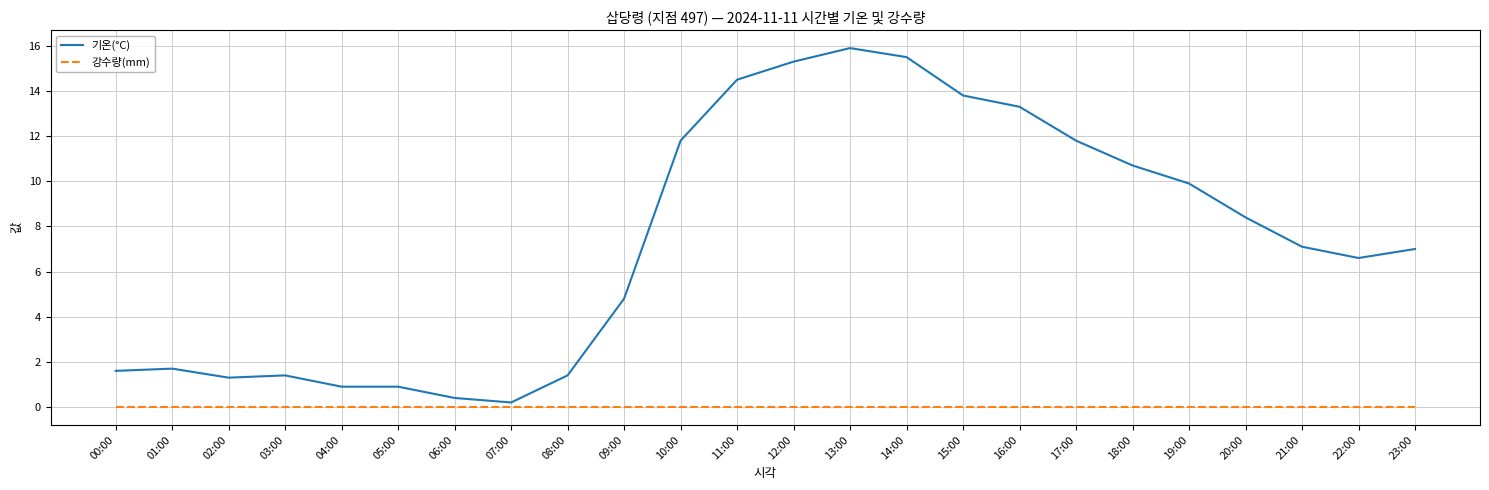

Which series has the largest total across all categories?

기온(°C)